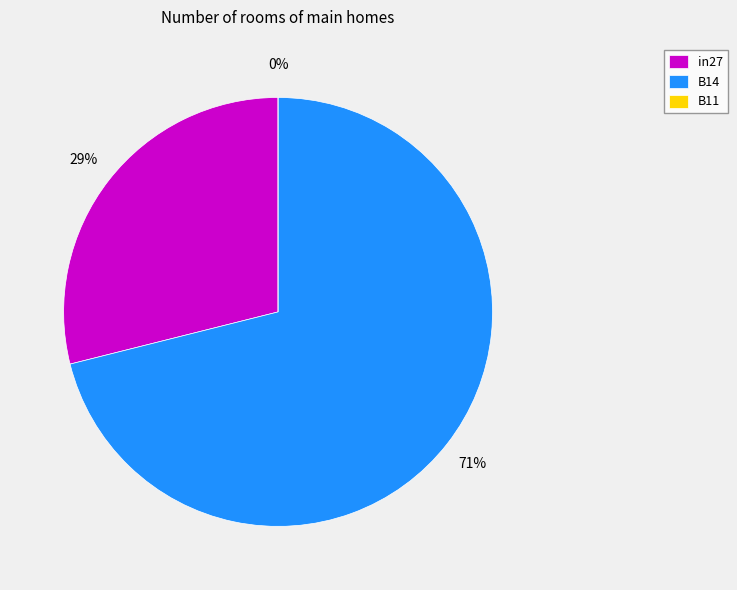

What is the change in value from in27 to B14?

+0.3